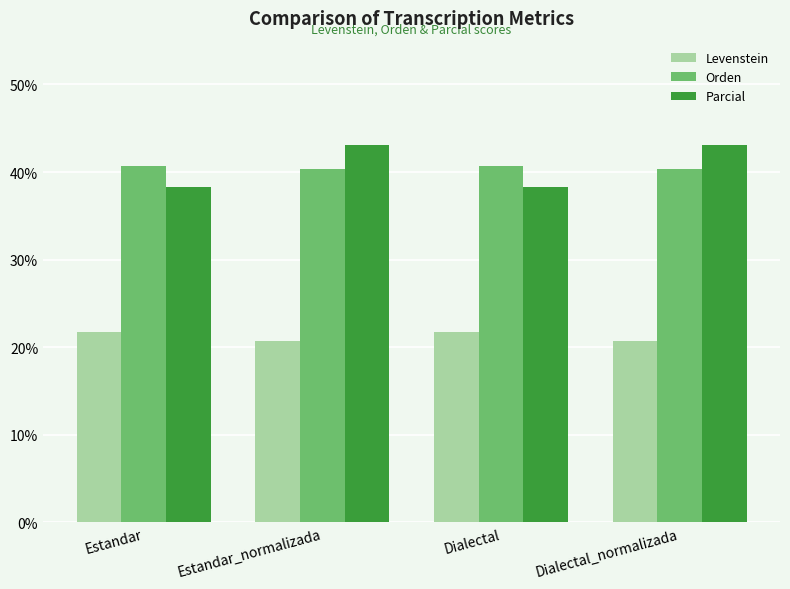

What is the label of the 2nd bar from the right?

Dialectal